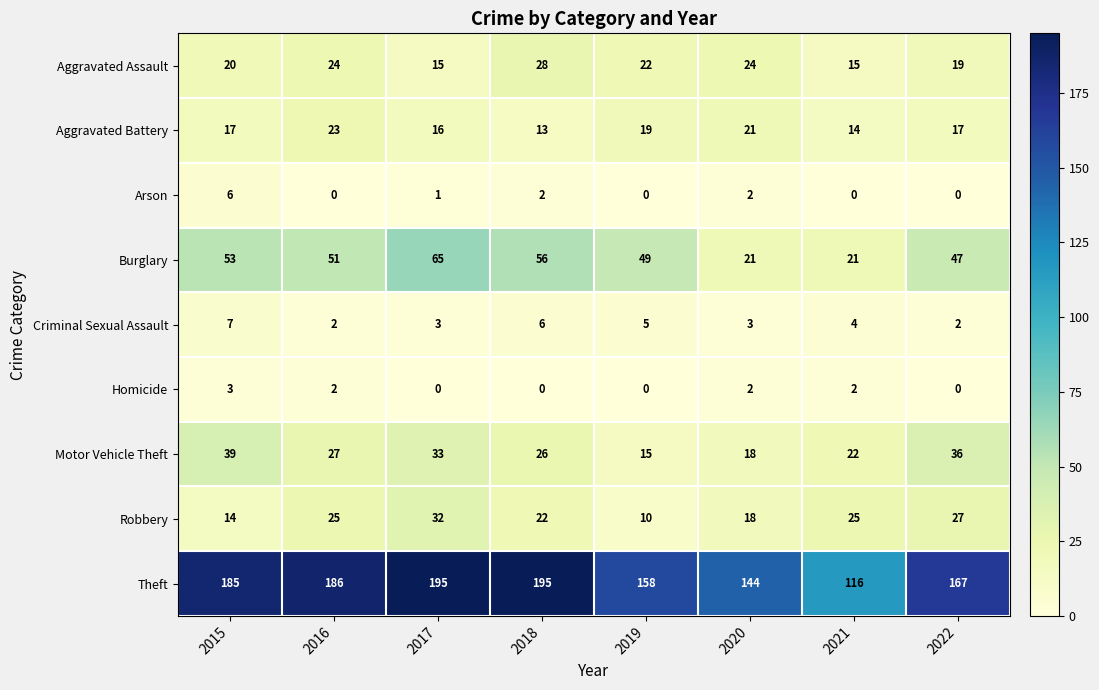

The Homicide series shows 2 at 2021. True or false?

True